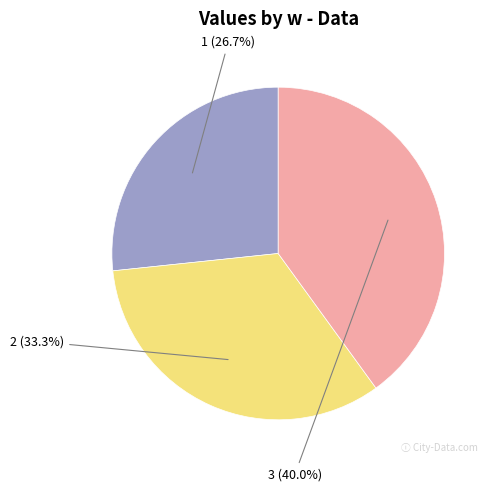

What percentage do 2 and 3 together represent?

73.3%